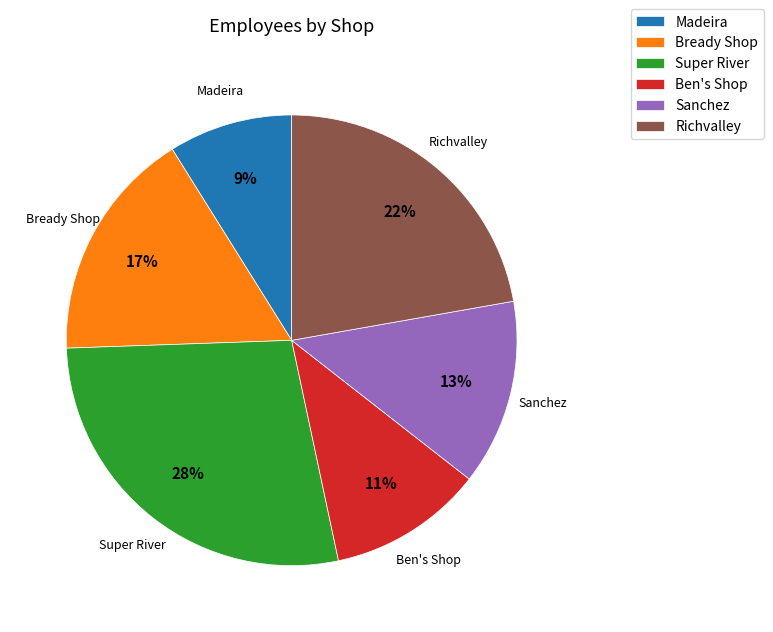

Is Bready Shop the majority of the pie?

No